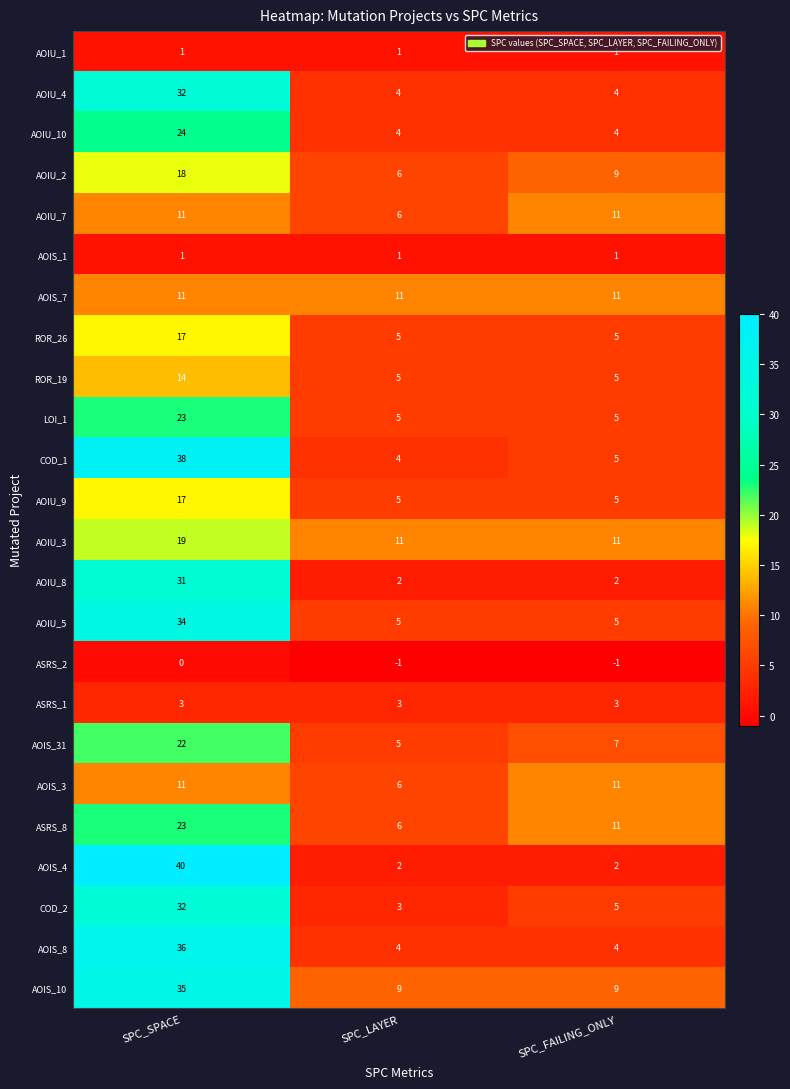

What is the sum of the AOIU_7 values at SPC_FAILING_ONLY and SPC_SPACE?

22